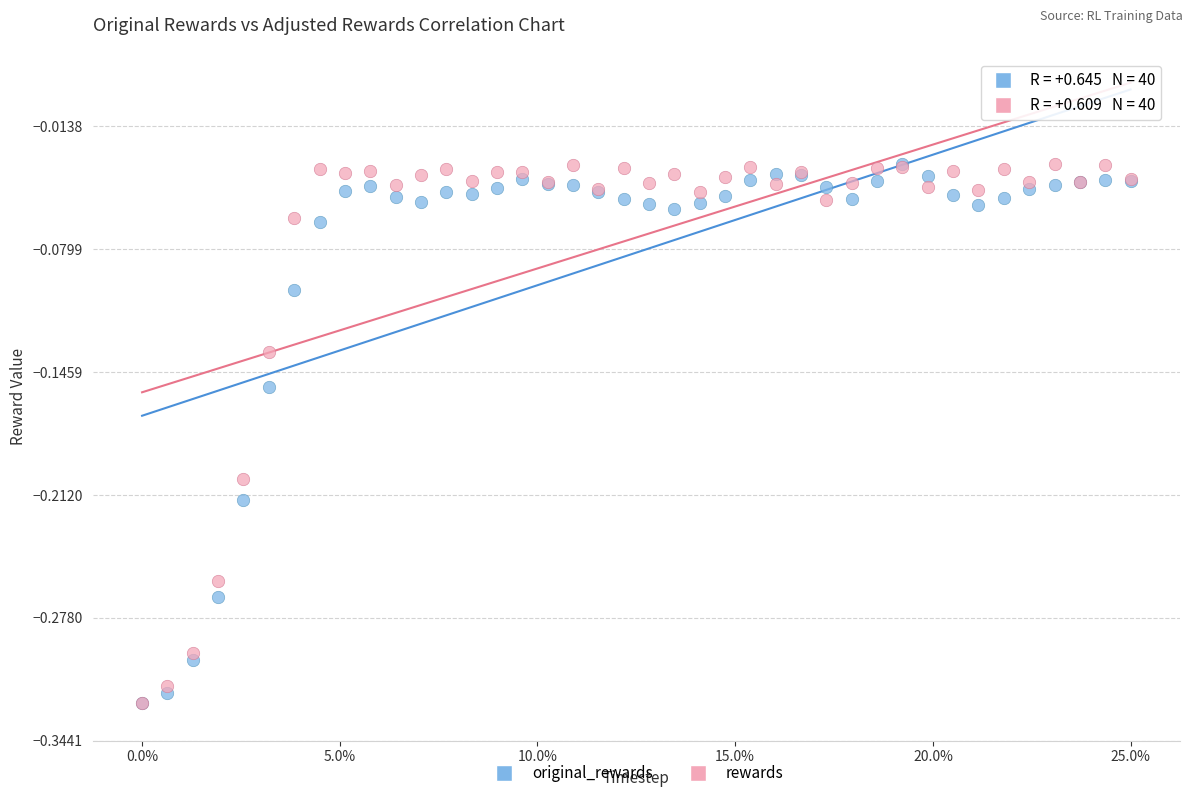

What are all the series names shown in the legend?

original_rewards, rewards